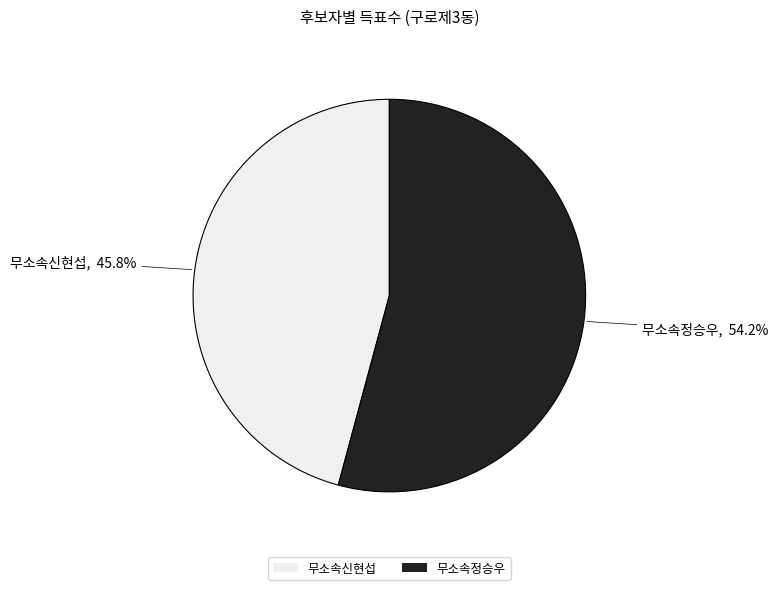

Between 무소속정승우 and 무소속신현섭, which is larger?

무소속정승우